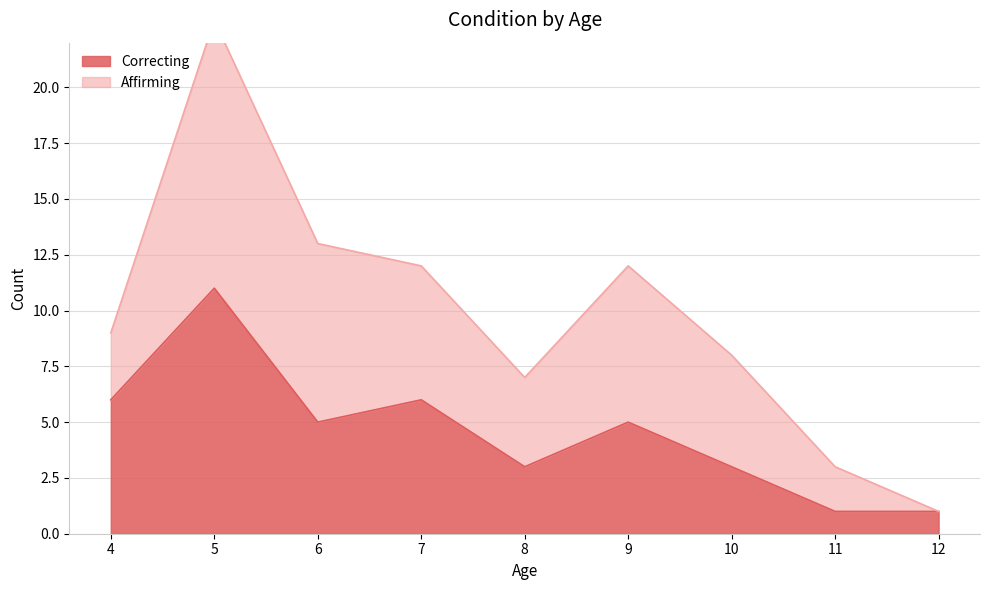

What is the value of the 5th point from the left?

3